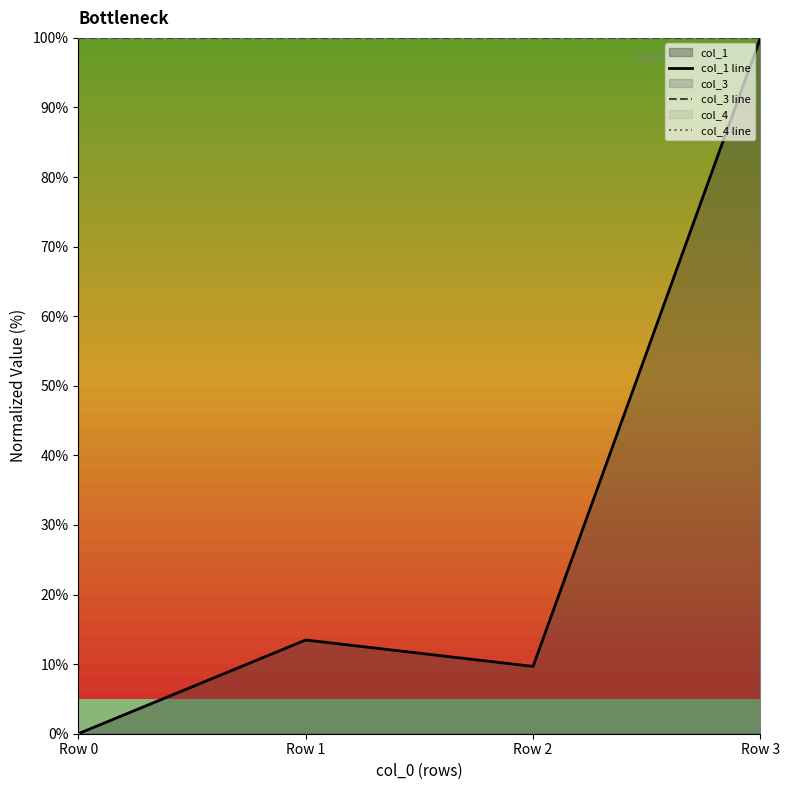

Which category has the highest value across all series?

Row 3